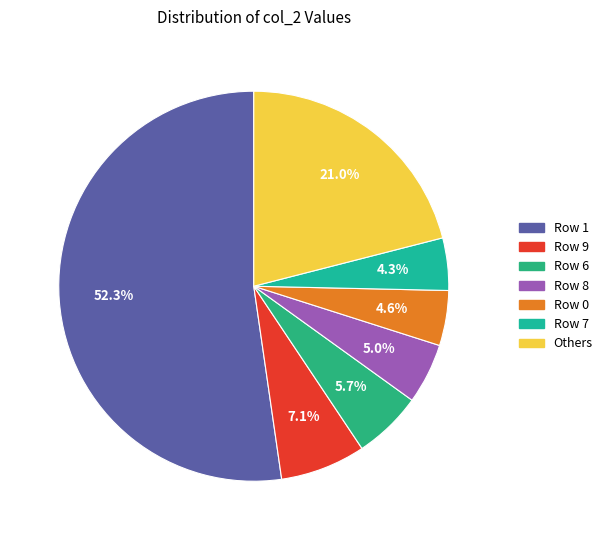

Count the number of slices in the pie.

7